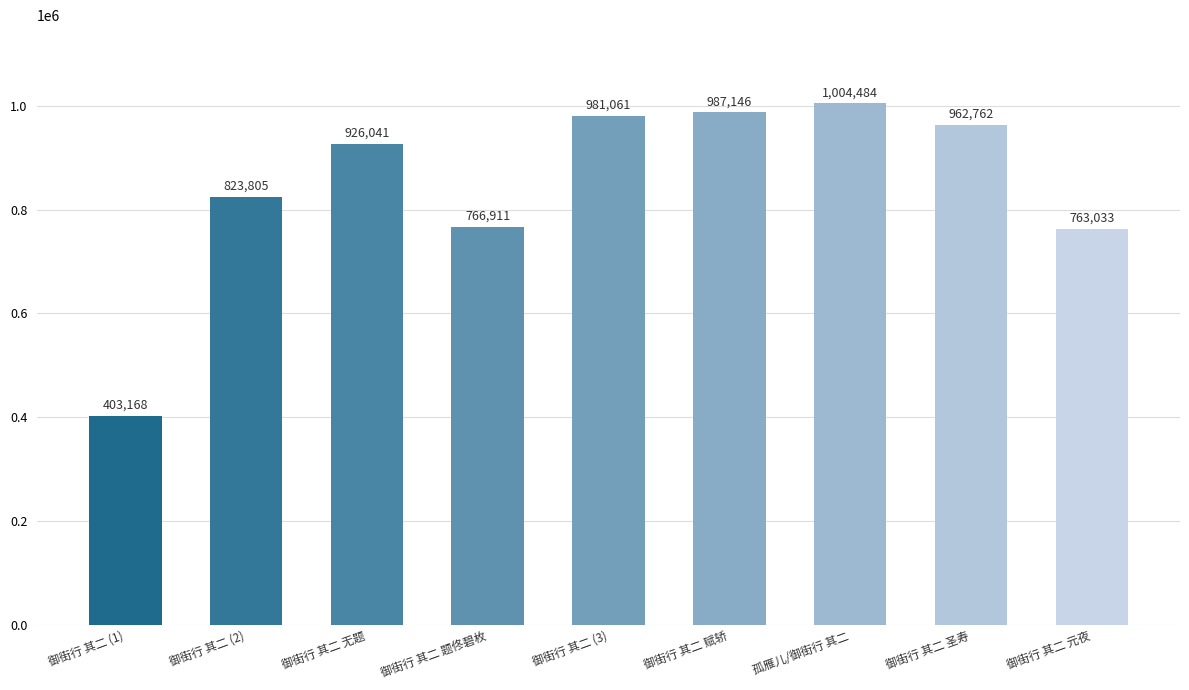

Rank the categories by value from lowest to highest.

御街行 其二 (1), 御街行 其二 元夜, 御街行 其二 题佟碧枚, 御街行 其二 (2), 御街行 其二 无题, 御街行 其二 圣寿, 御街行 其二 (3), 御街行 其二 赋轿, 孤雁儿/御街行 其二